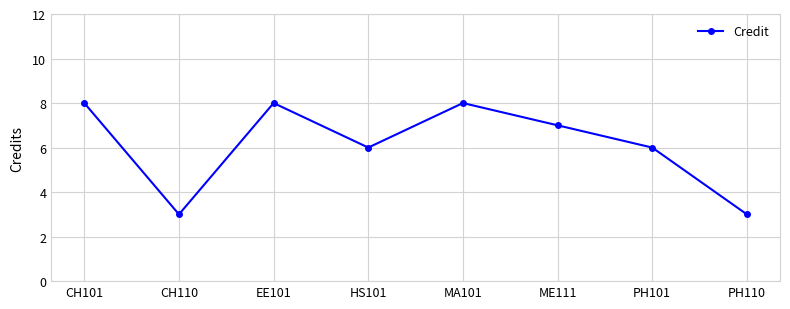

How many lines are shown in the chart?

1